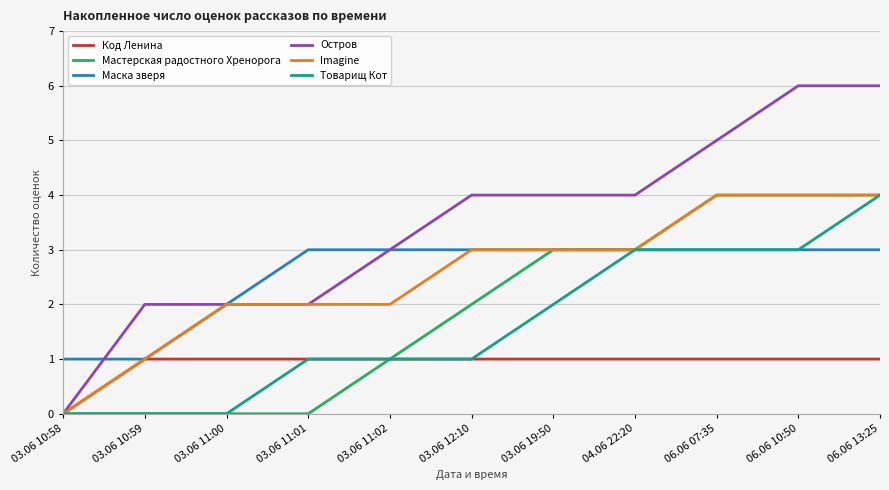

The Остров series shows 2 at 03.06 10:59. True or false?

True